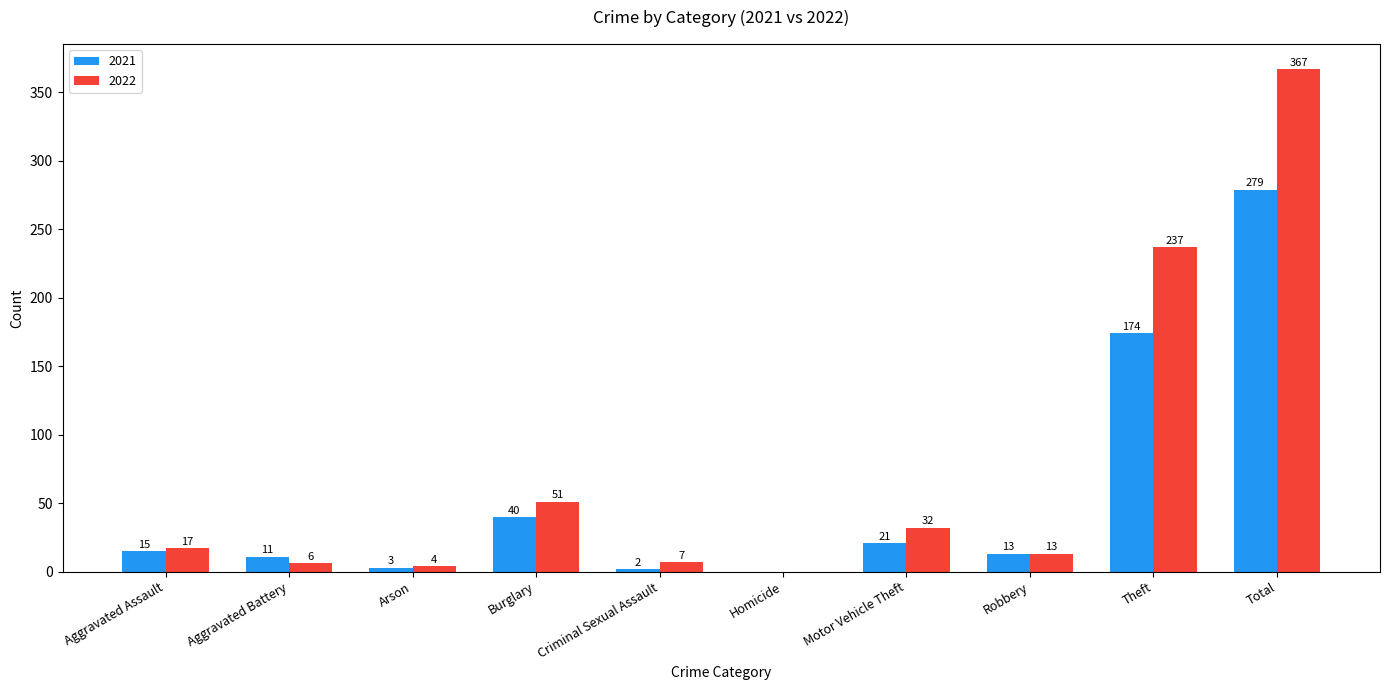

Reading right to left, transcribe all the data shown in this chart.

2021: Total=279	Theft=174	Robbery=13	Motor Vehicle Theft=21	Homicide=0	Criminal Sexual Assault=2	Burglary=40	Arson=3	Aggravated Battery=11	Aggravated Assault=15
2022: Total=367	Theft=237	Robbery=13	Motor Vehicle Theft=32	Homicide=0	Criminal Sexual Assault=7	Burglary=51	Arson=4	Aggravated Battery=6	Aggravated Assault=17